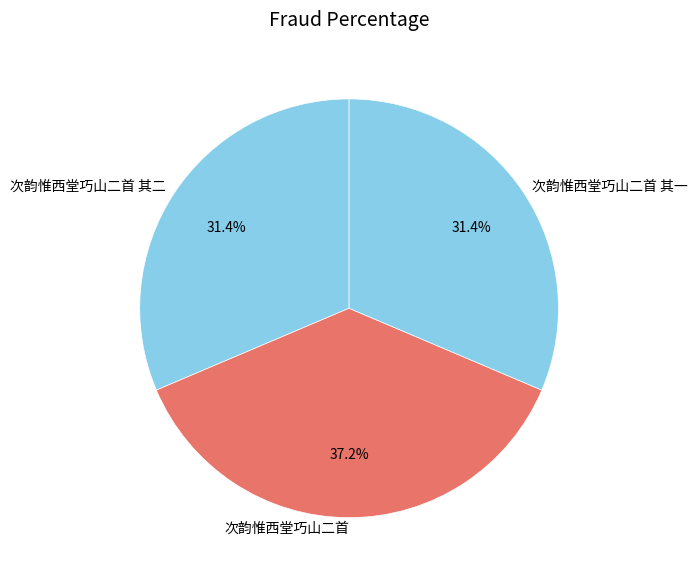

True or false: 次韵惟西堂巧山二首 其二 accounts for 31% of the total.

True